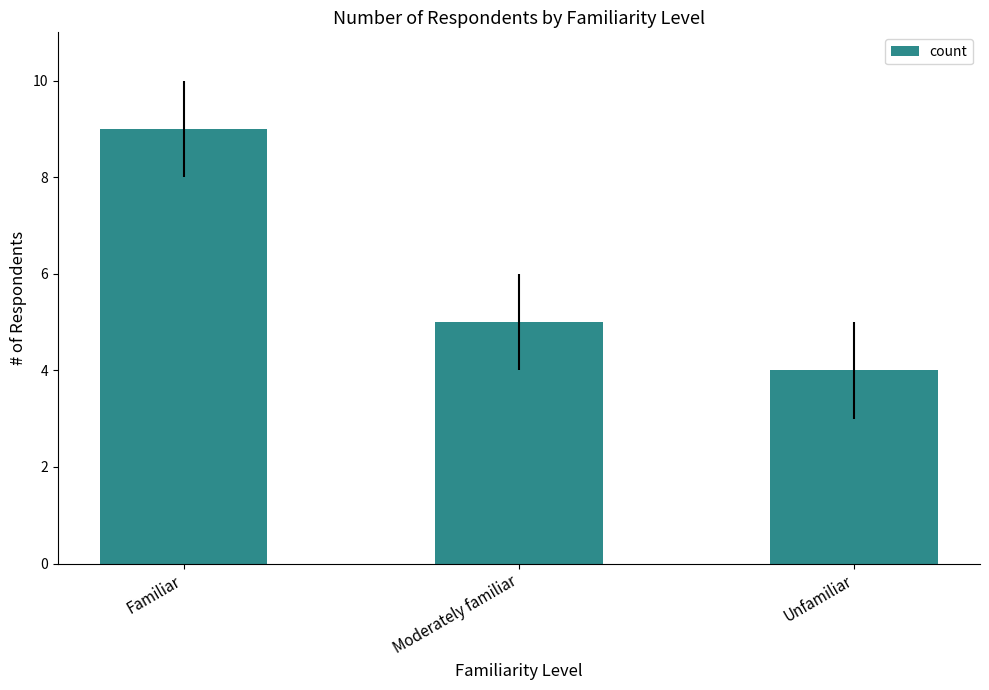

Is it true that the value at Moderately familiar is 5?

True